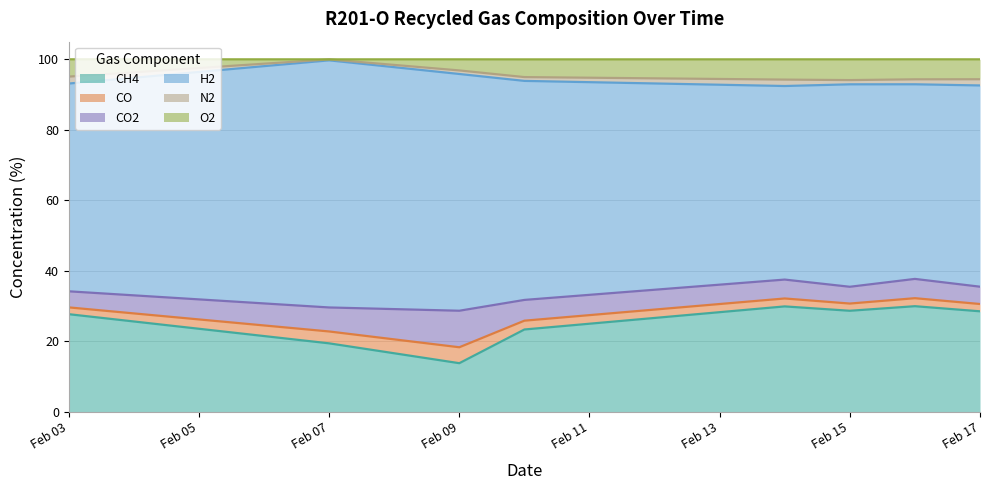

How many data points in H2 are less than 58?

4